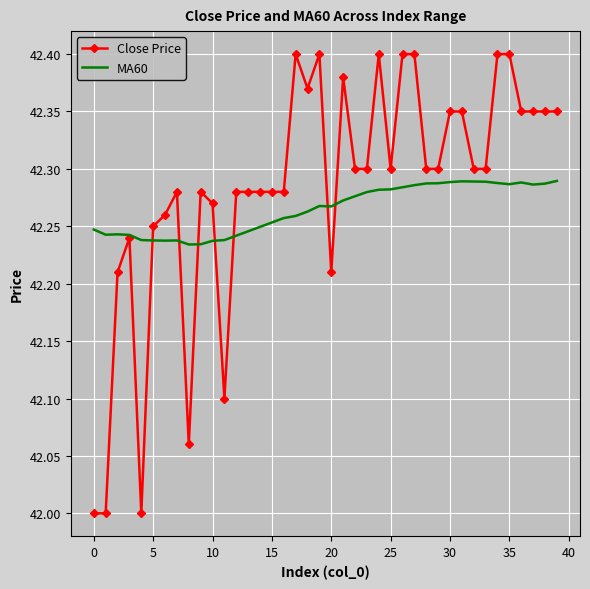

How many series are shown in this chart?

2